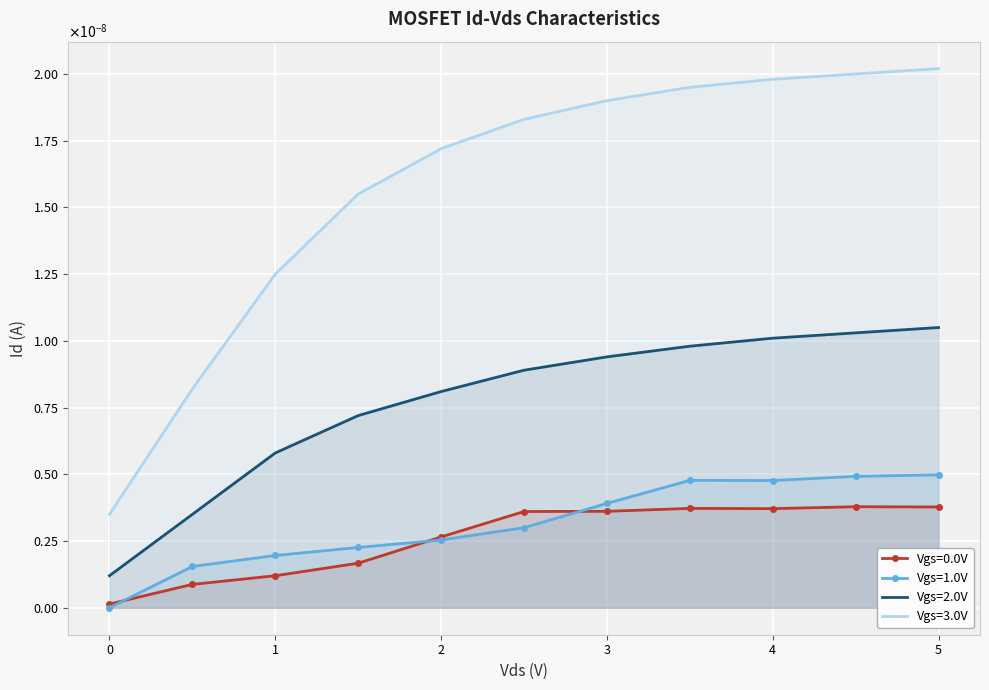

Count the Vgs=2.0V values in the range 0 to 1.

11